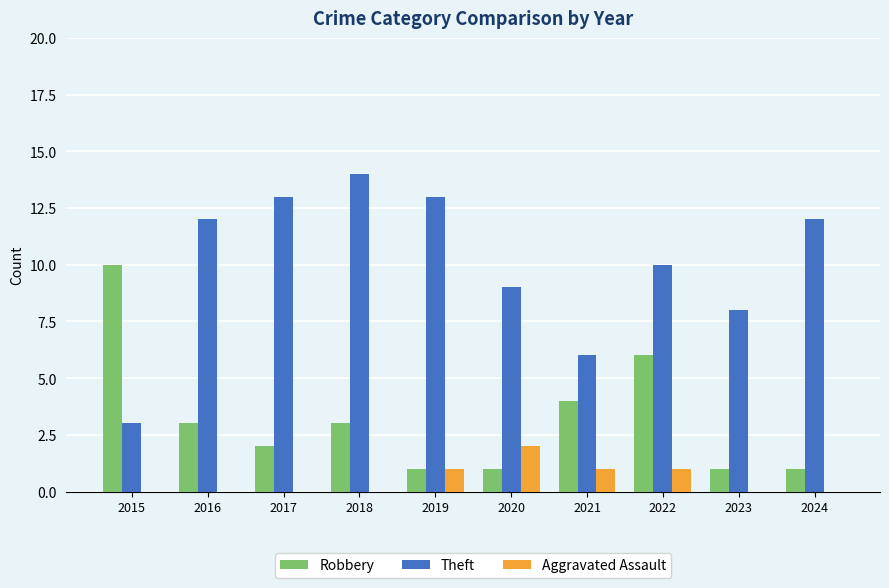

What is the maximum value shown in the chart?

14